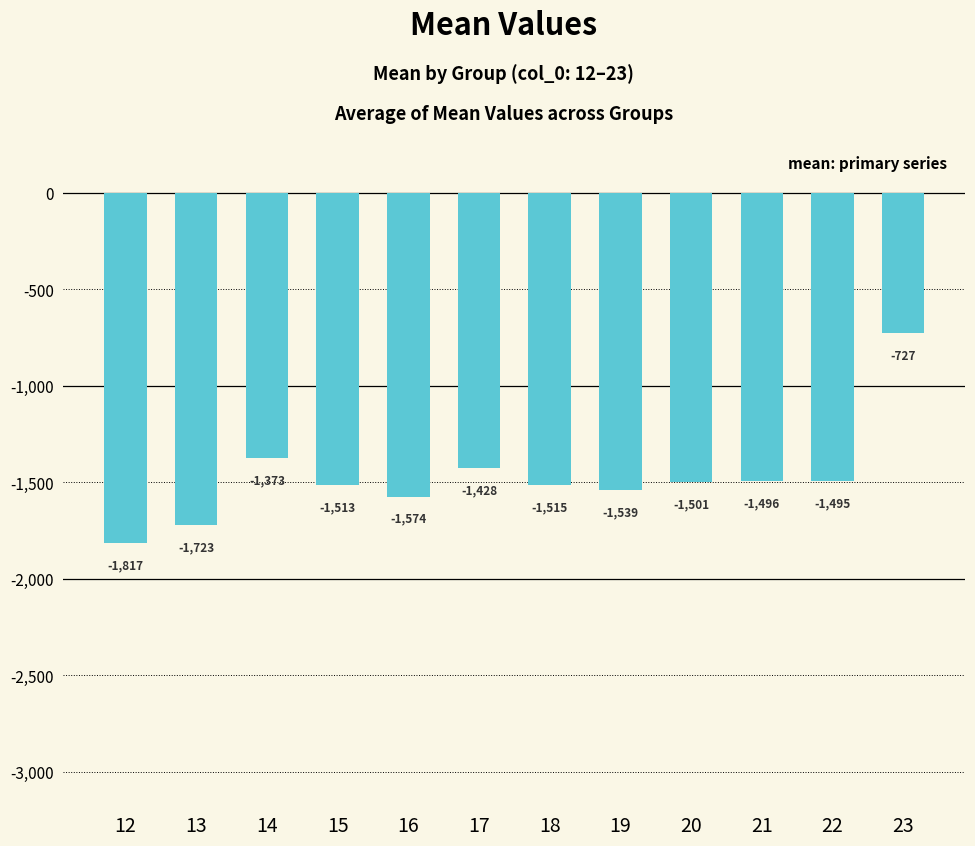

True or false: the data shows -2559.9 at 19.

False